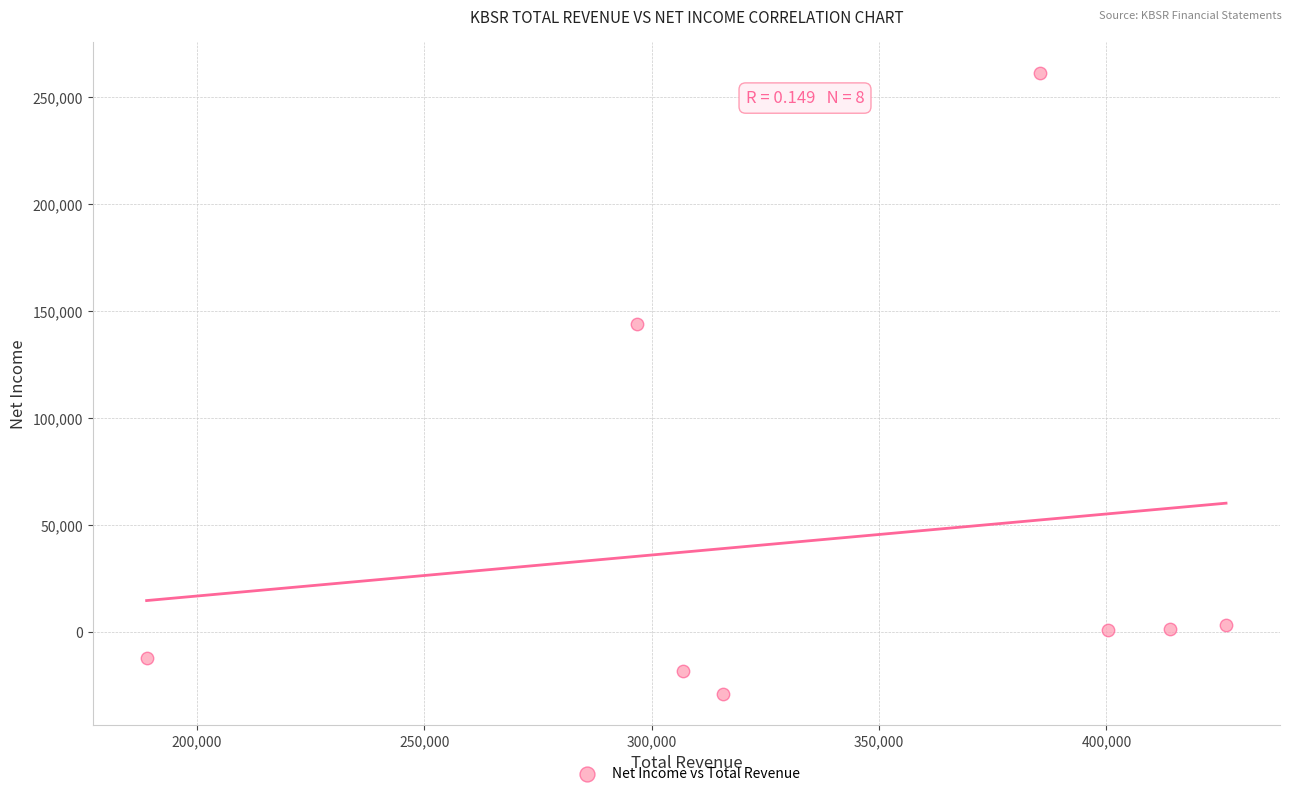

What Y value in the scatter plot is closest to 116100?

143700